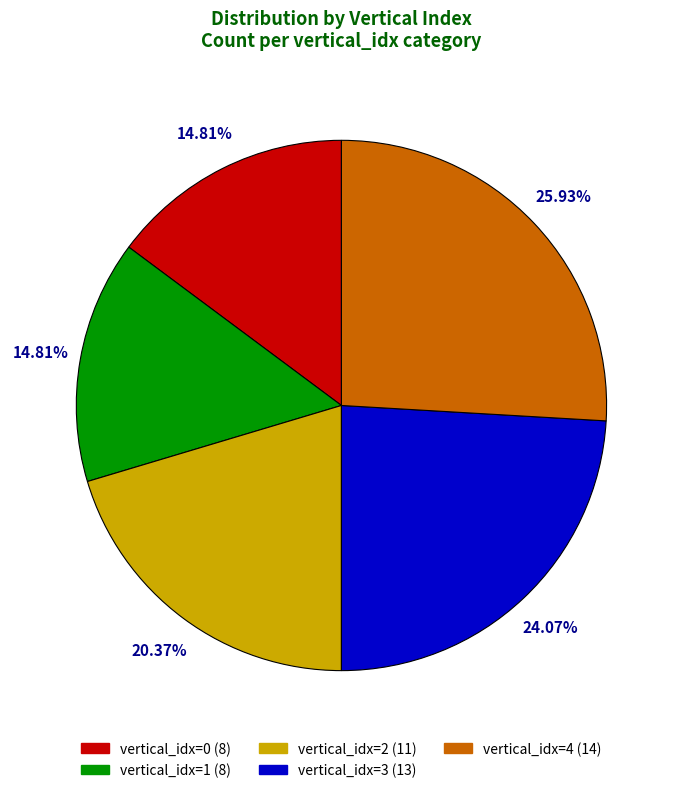

Is there a majority slice in this chart?

No